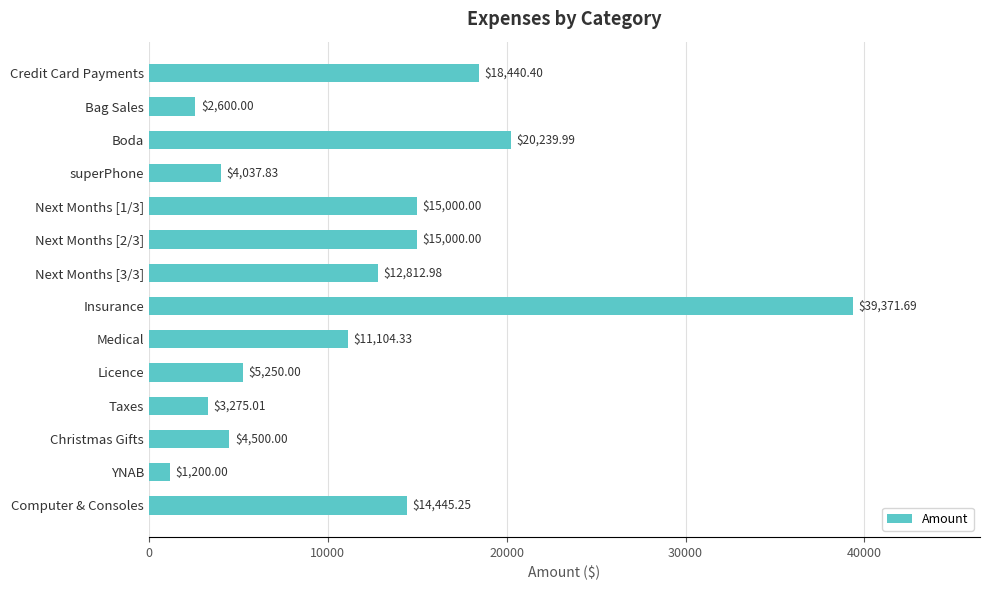

How many bars are there in total?

14